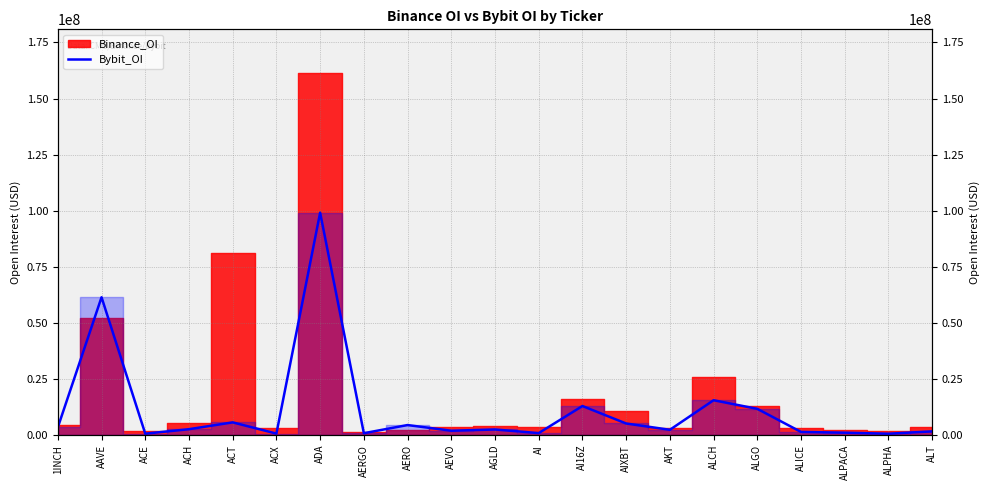

At which label is the value closest to 49849293?

AAVE